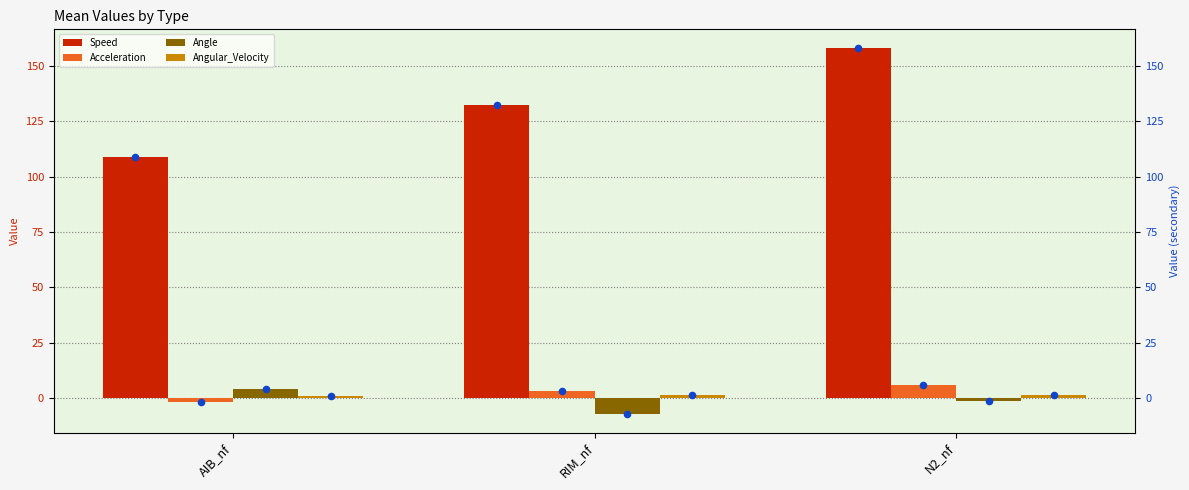

At which category is the sum across all series the highest?

N2_nf